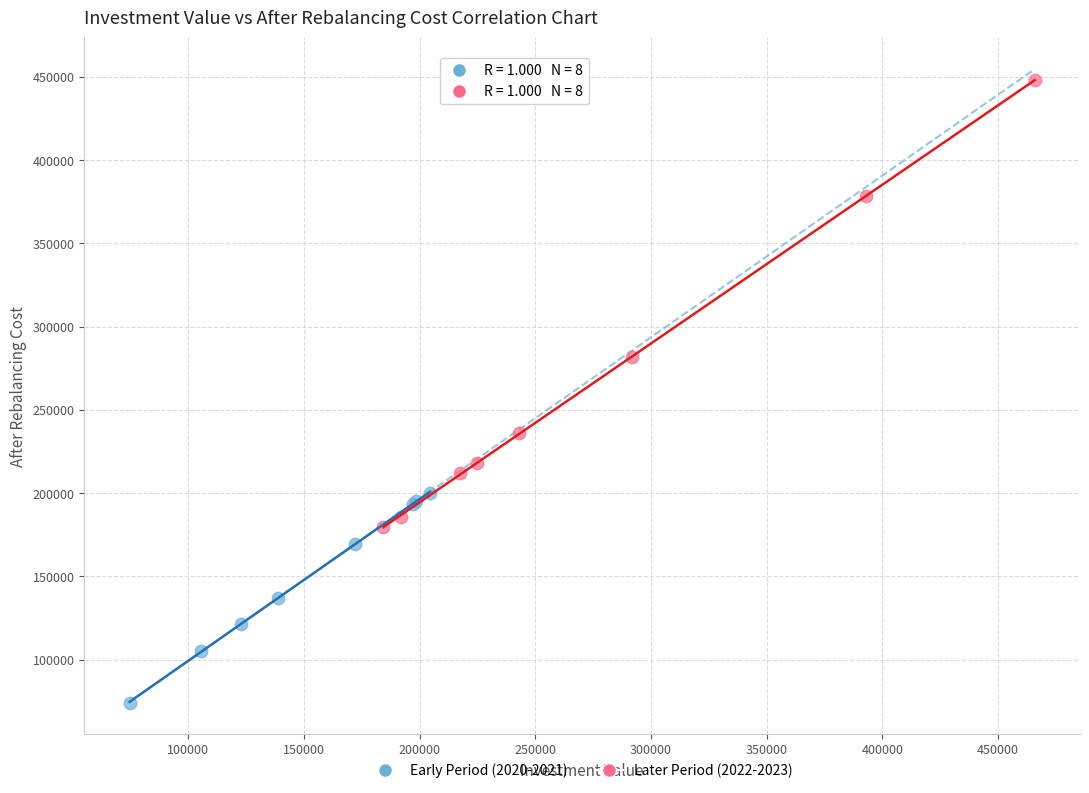

Which series reaches the maximum Y coordinate?

Later Period (2022-2023)